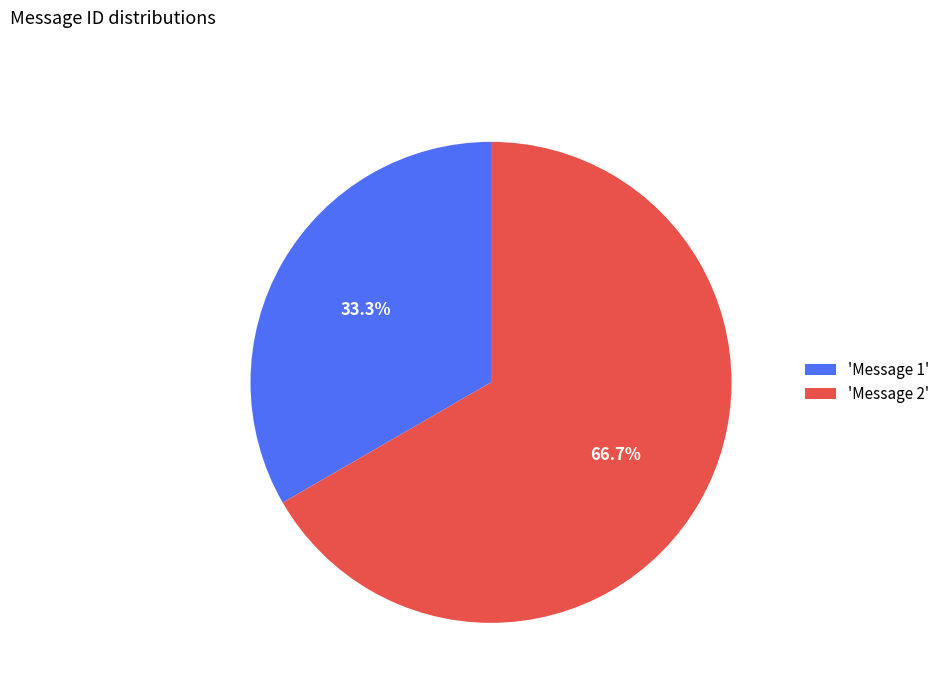

Count the number of slices in the pie.

2